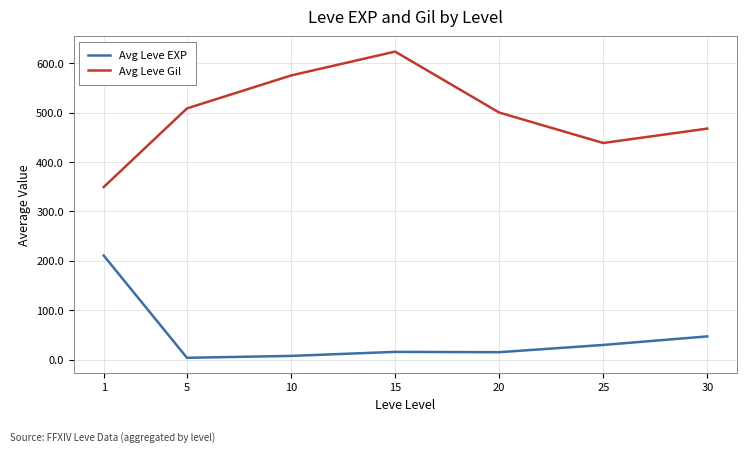

Rank the series by their average value, from lowest to highest.

Avg Leve EXP, Avg Leve Gil